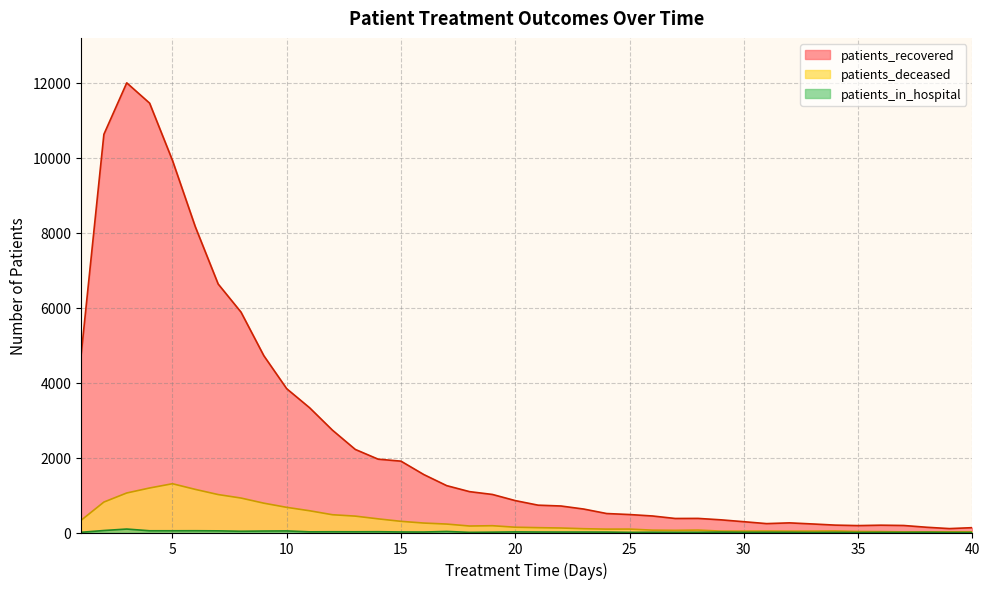

Does the chart display data point markers on the line(s)?

No